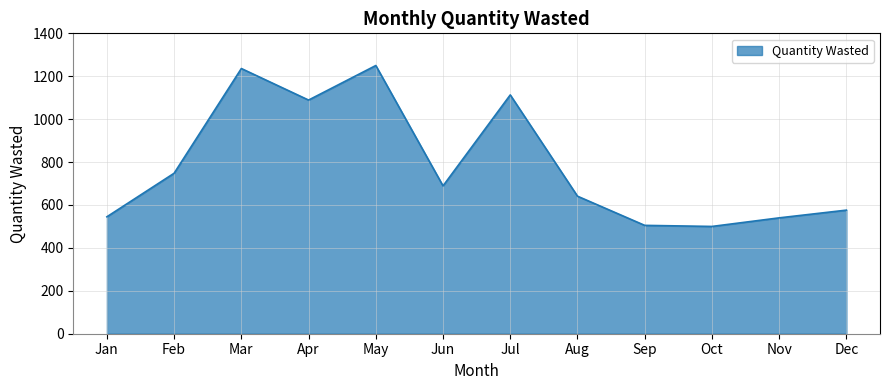

The chart shows a value of 500 at Oct. True or false?

True